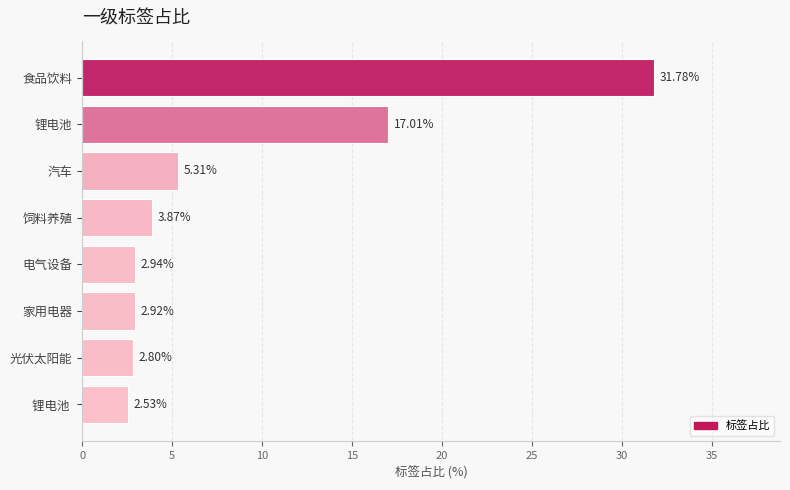

How many data points are above 3?

4